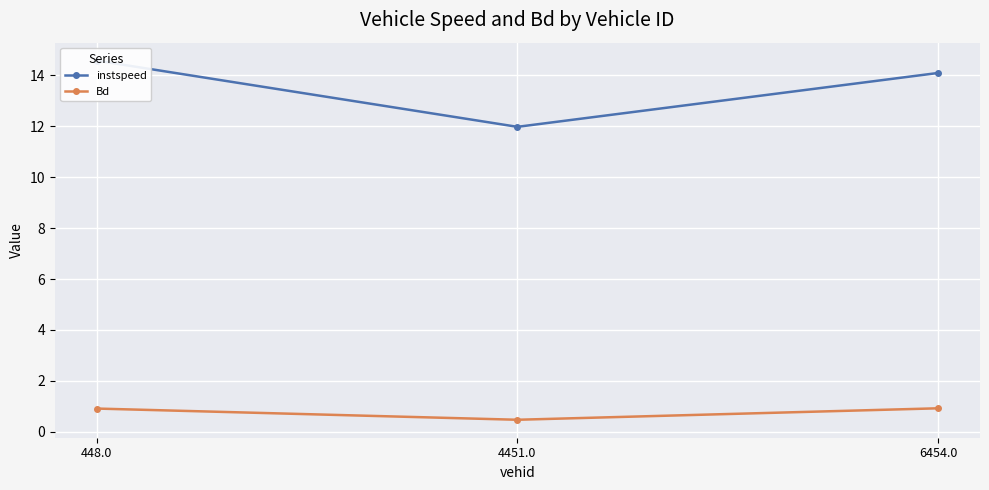

What is the highest value of the instspeed series?

14.6